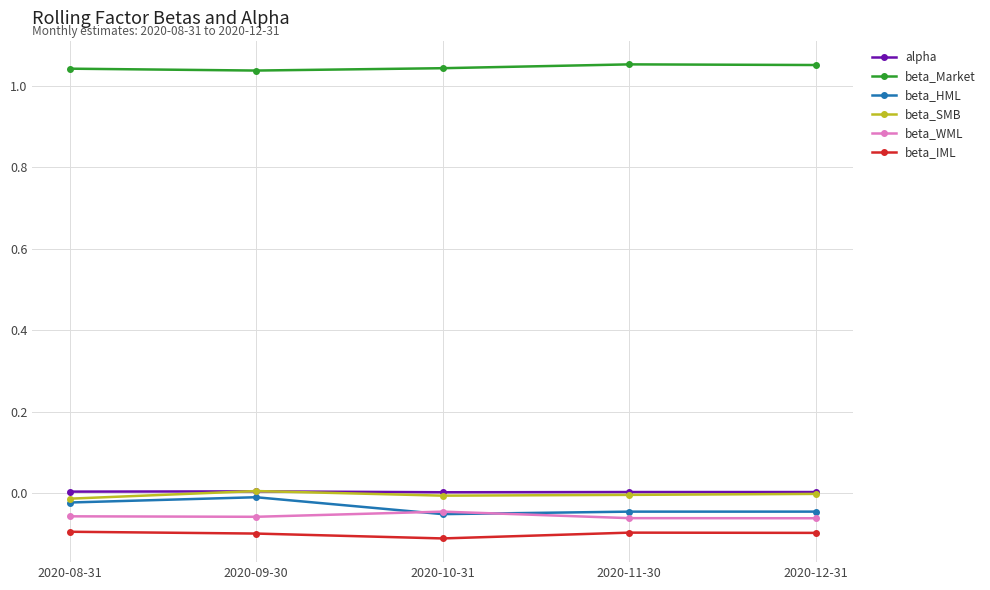

Is the value of beta_WML at 2020-10-31 greater than the value of beta_IML at 2020-08-31?

Yes